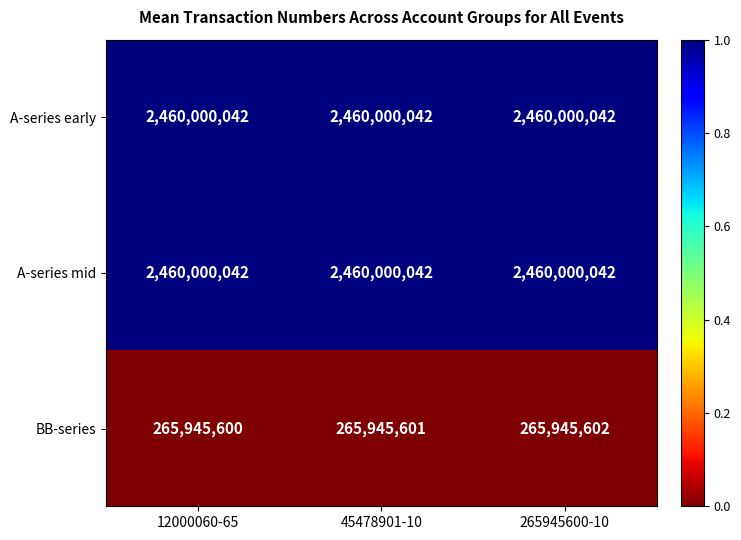

Between 12000060-65 and 45478901-10, which series saw the biggest shift?

BB-series